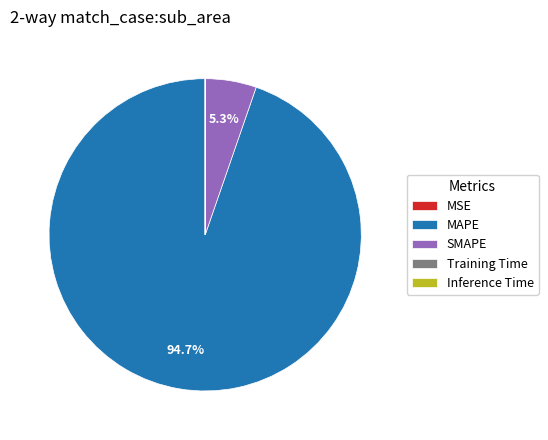

What percentage is NOT represented by SMAPE?

94.7%